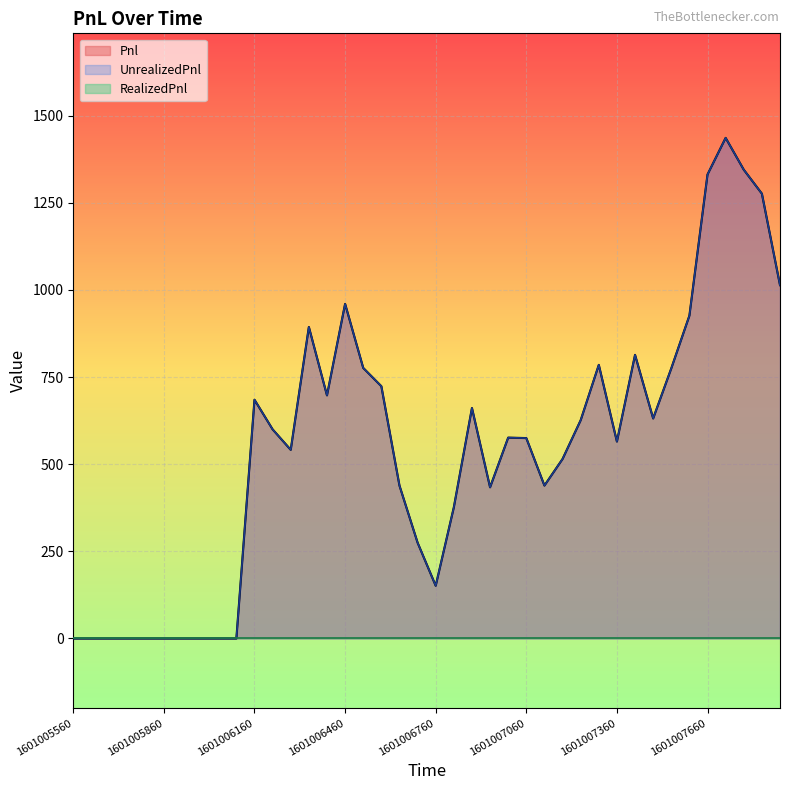

Which series has the largest total across all categories?

Pnl